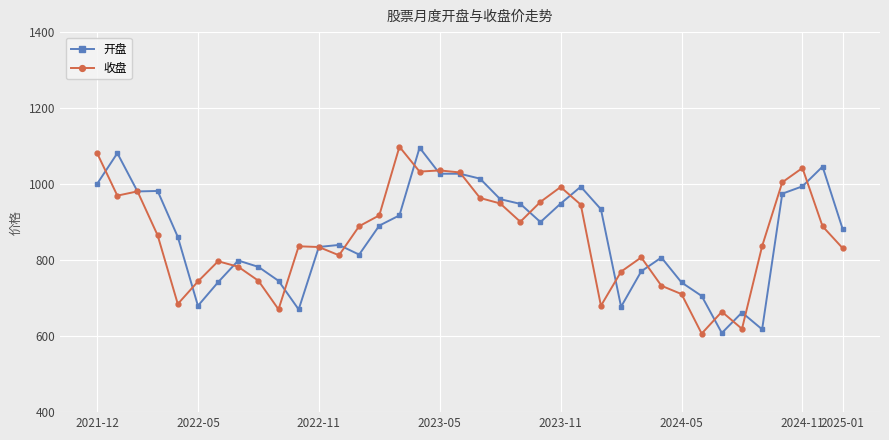

What is the value of the 收盘 point at the 3rd from the left?

980.9